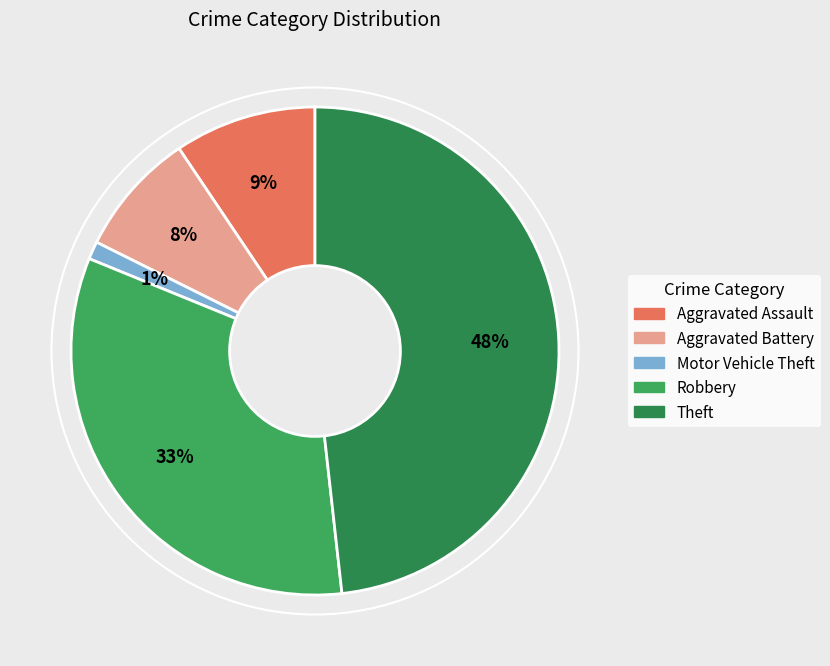

To the nearest percent, what is the difference between the Aggravated Assault and Theft slice percentages?

39%